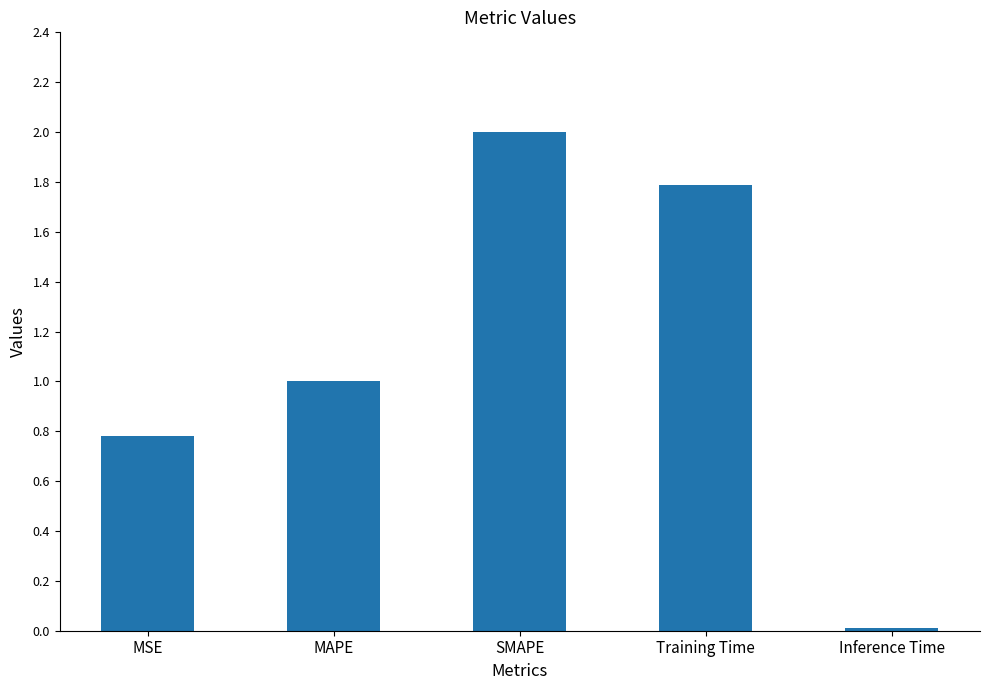

Rank the categories by value from highest to lowest.

SMAPE, Training Time, MAPE, MSE, Inference Time